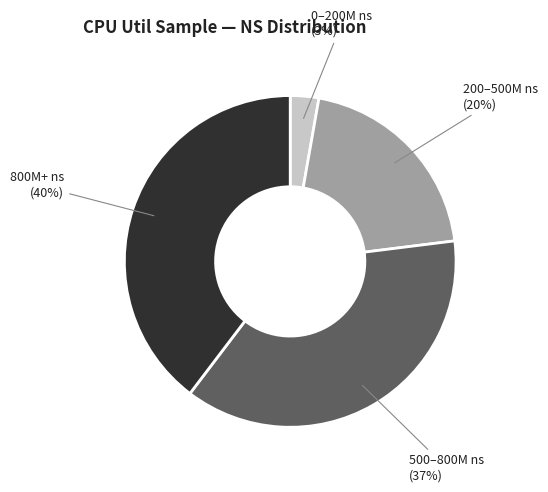

To the nearest percent, what portion does 200–500M ns represent?

20%